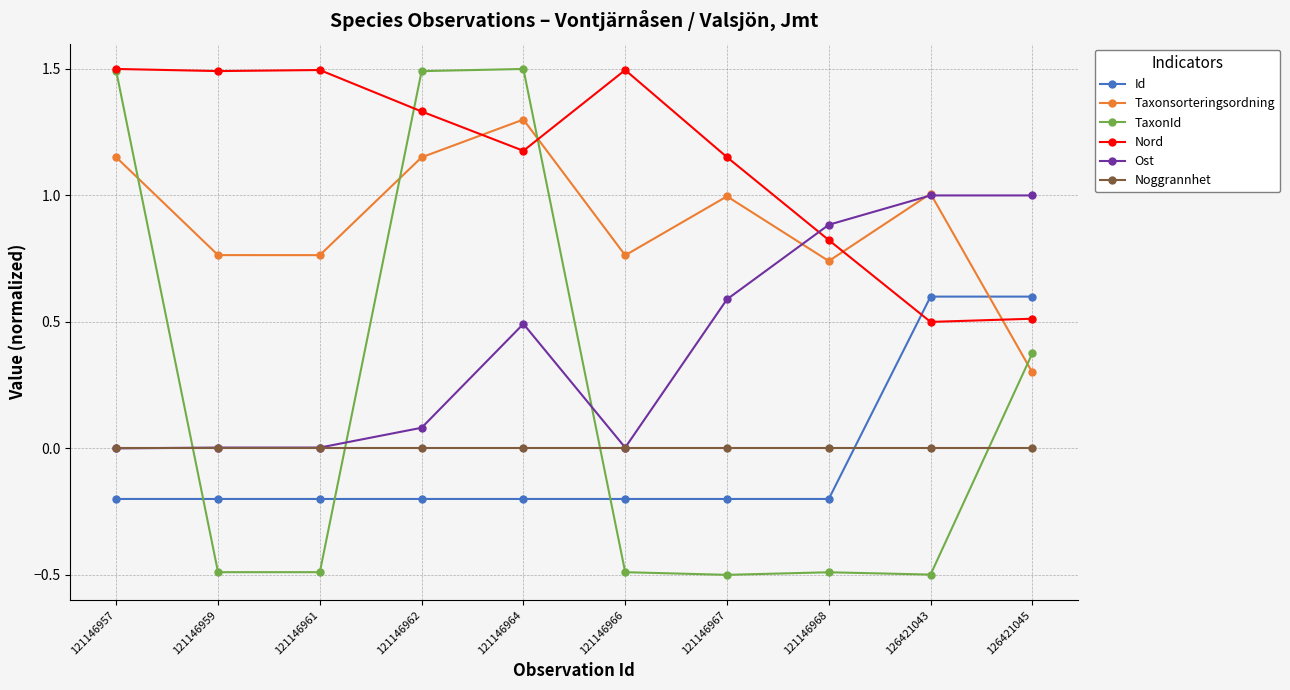

True or false: Nord has more than 2 points higher than both neighbors.

False